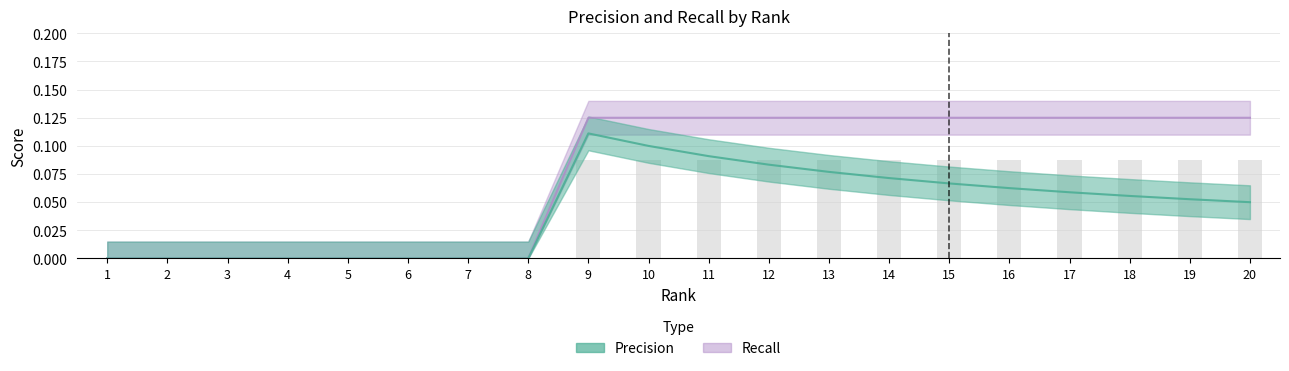

Does the chart contain any negative values?

No